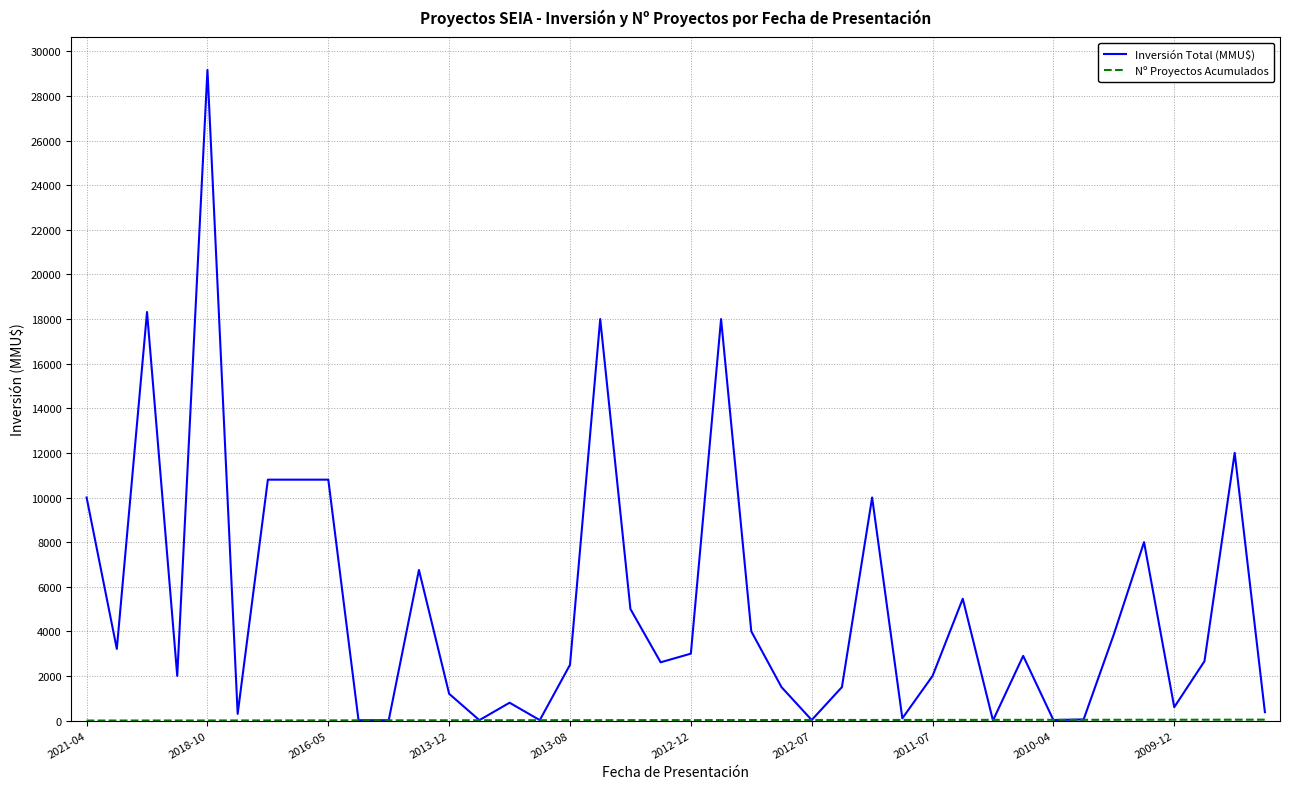

What is the average value of the Inversión Total (MMU$) series?

5210